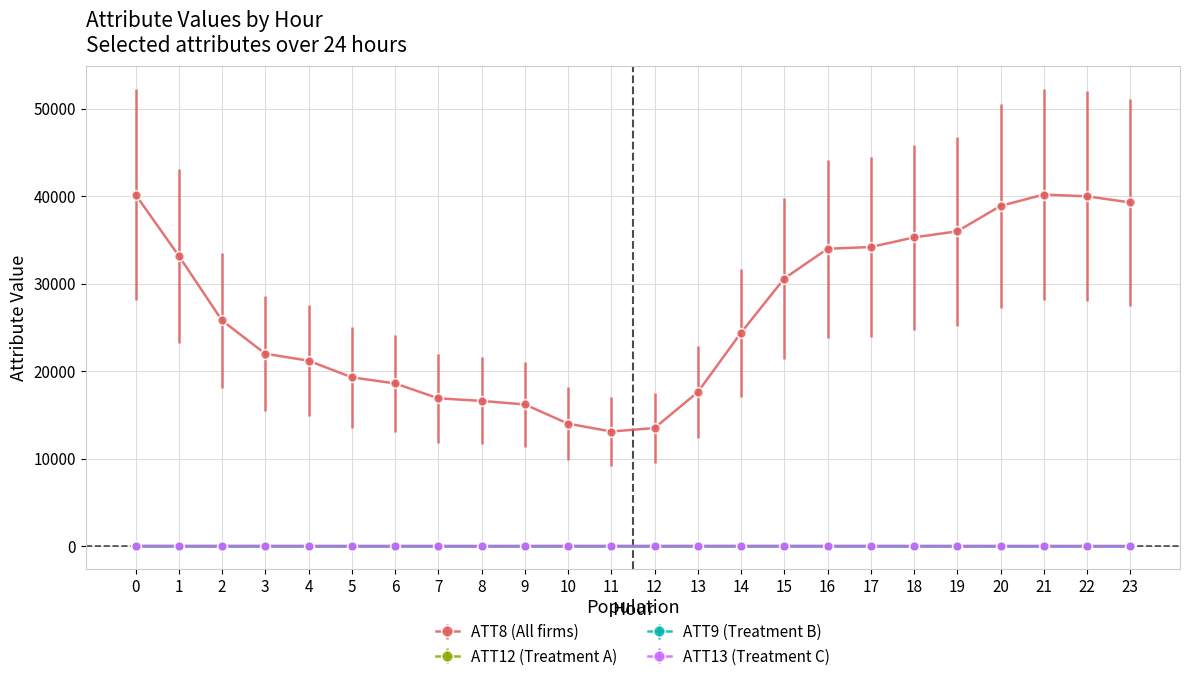

Which series has the largest total across all categories?

ATT8 (All firms)